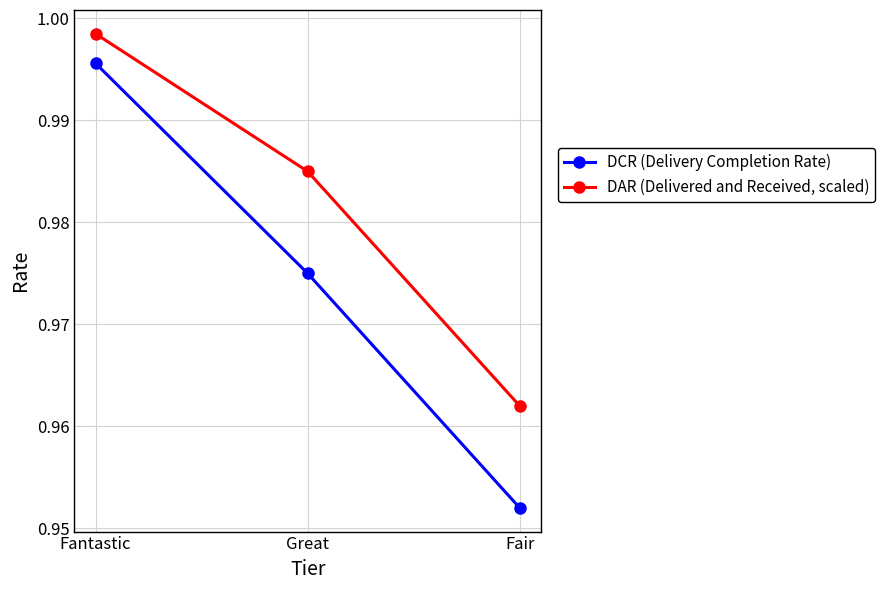

What is the sum of all DCR (Delivery Completion Rate) values?

2.9